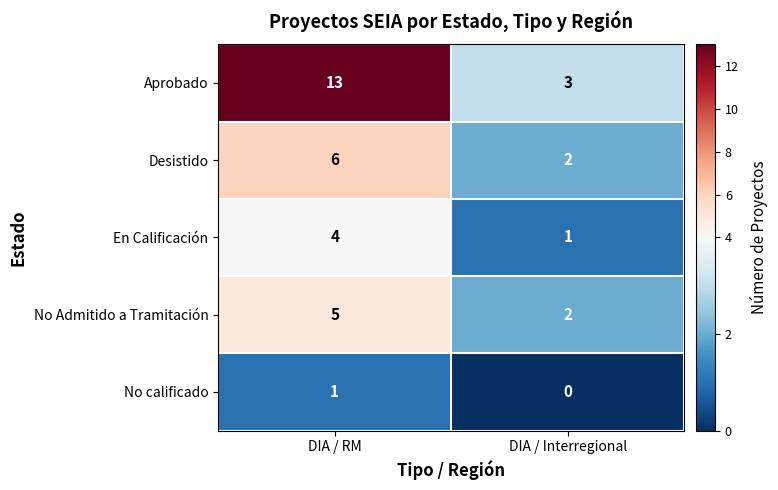

Reading left to right, transcribe all the data shown in this chart.

Aprobado: DIA / RM=13	DIA / Interregional=3
Desistido: DIA / RM=6	DIA / Interregional=2
En Calificación: DIA / RM=4	DIA / Interregional=1
No Admitido a Tramitación: DIA / RM=5	DIA / Interregional=2
No calificado: DIA / RM=1	DIA / Interregional=0